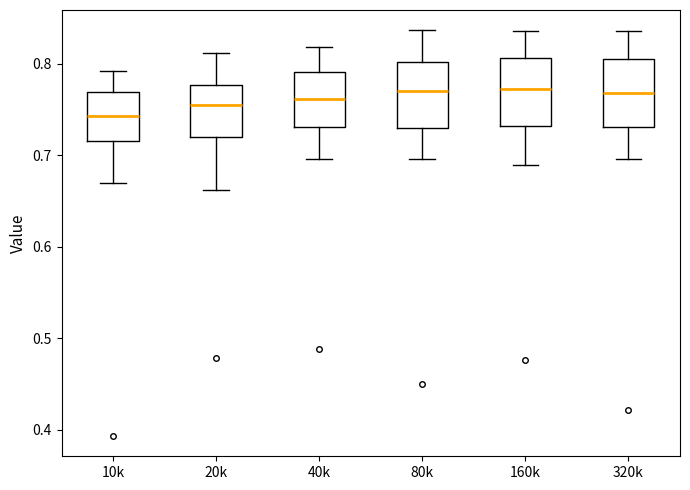

Which box's median line is the lowest?

10k